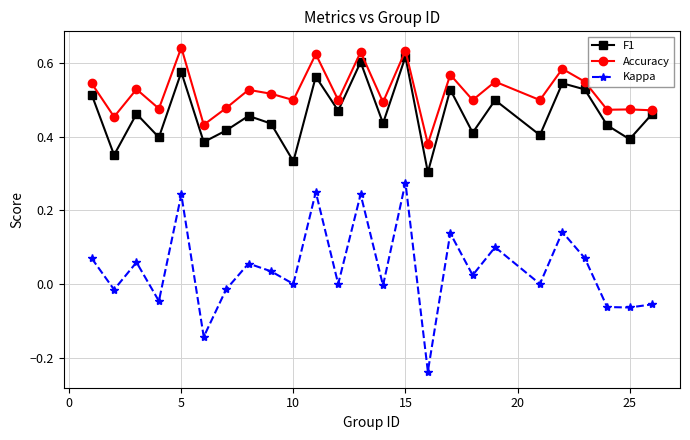

Which series has the largest range (max minus min)?

Kappa